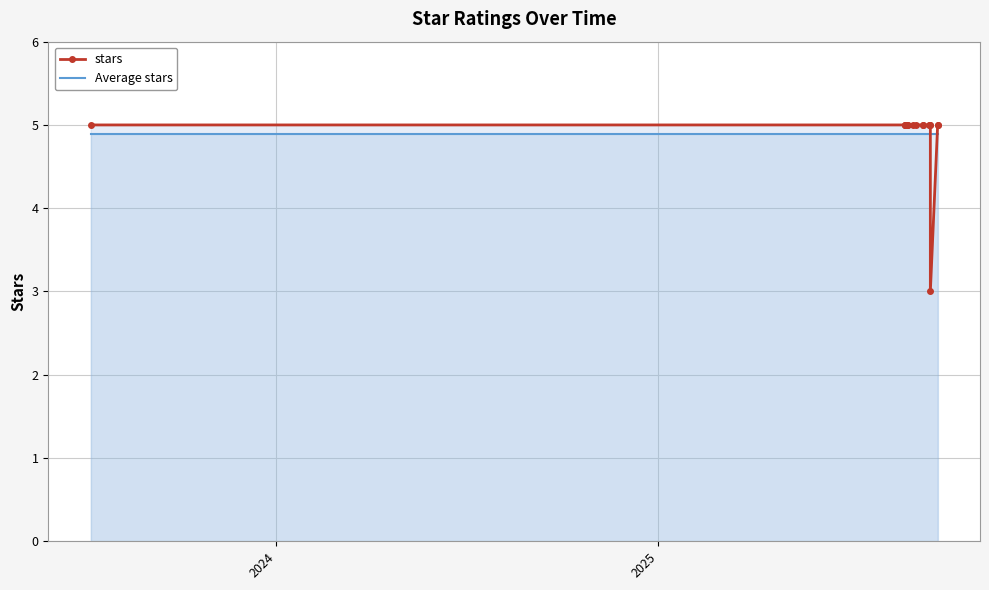

What is the average value of the Average stars series?

4.9